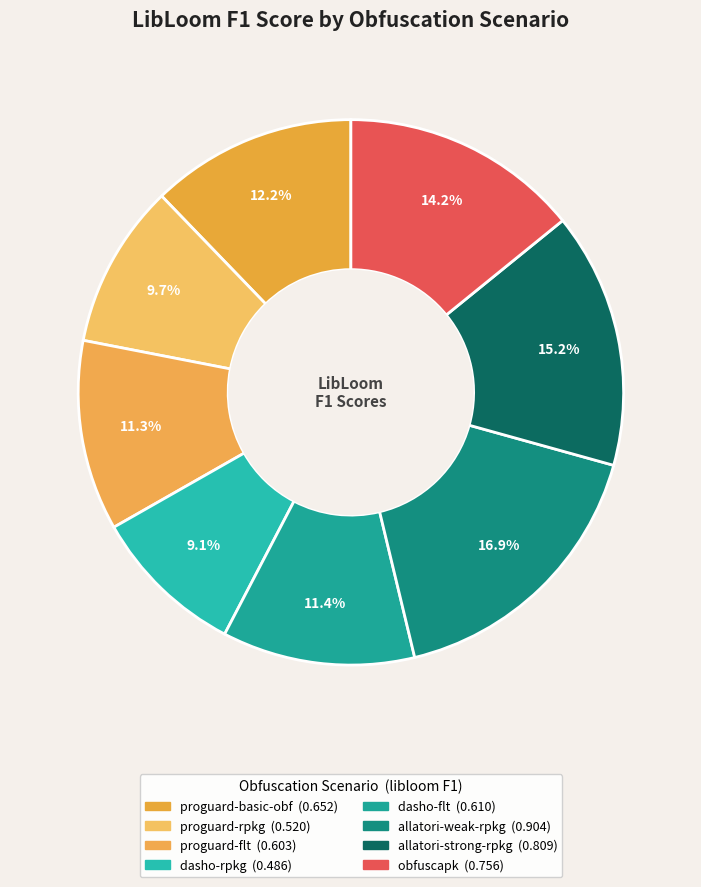

True or false: allatori-strong-rpkg accounts for 28% of the total.

False